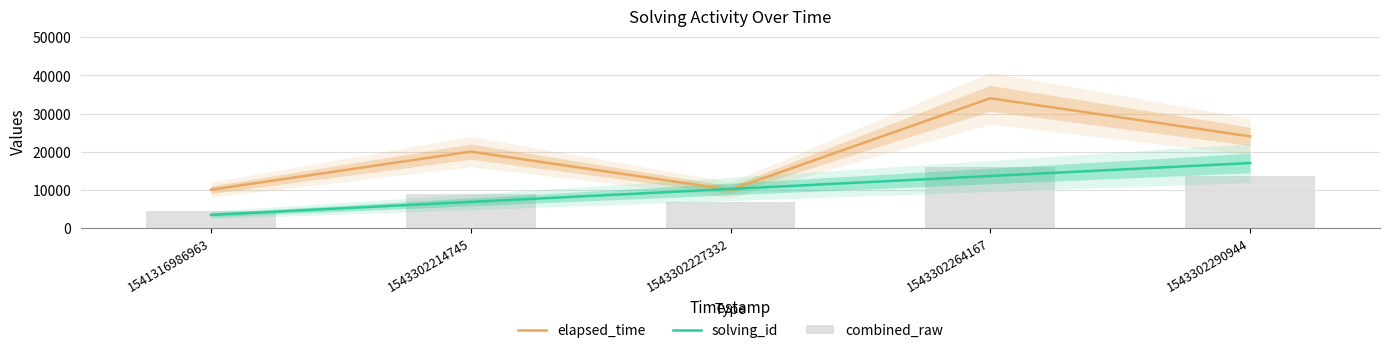

Which series has the largest range (max minus min)?

elapsed_time